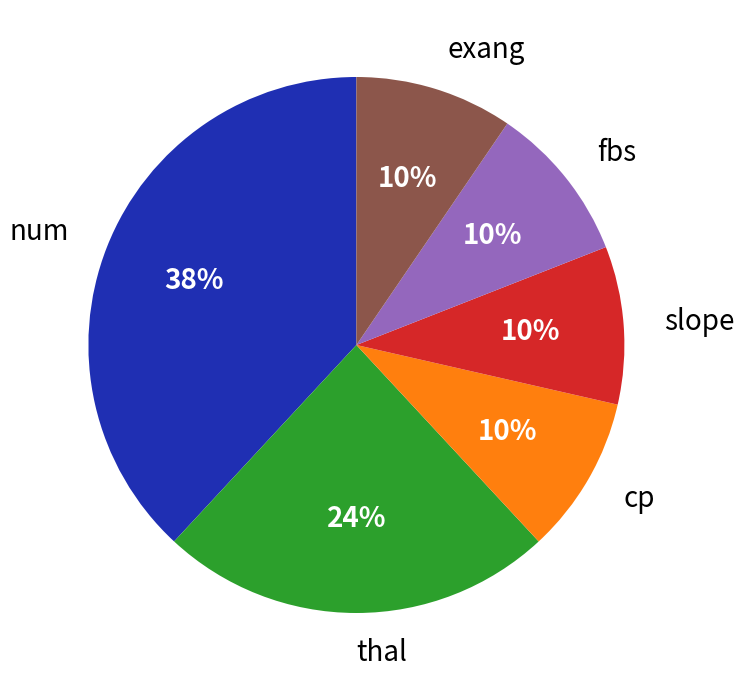

Is it true that slope is 10% of the pie?

True